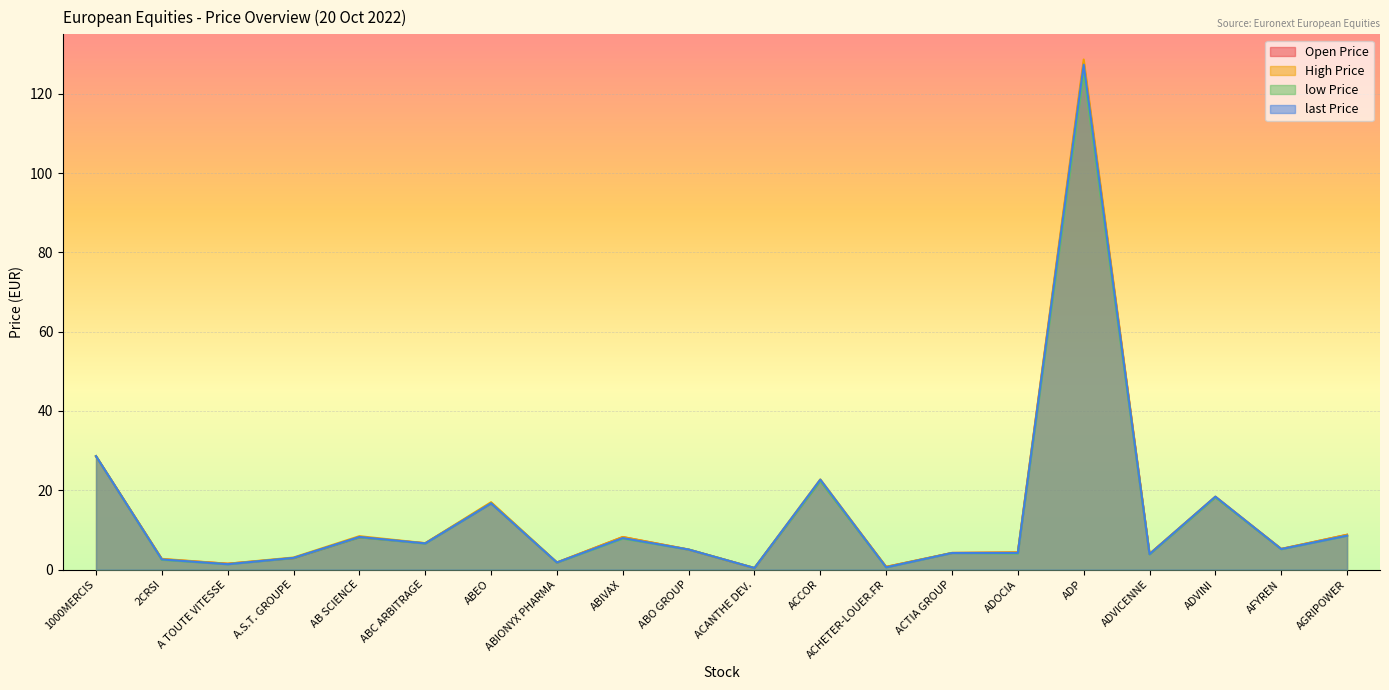

What value does the last Price series have at AGRIPOWER?

8.6